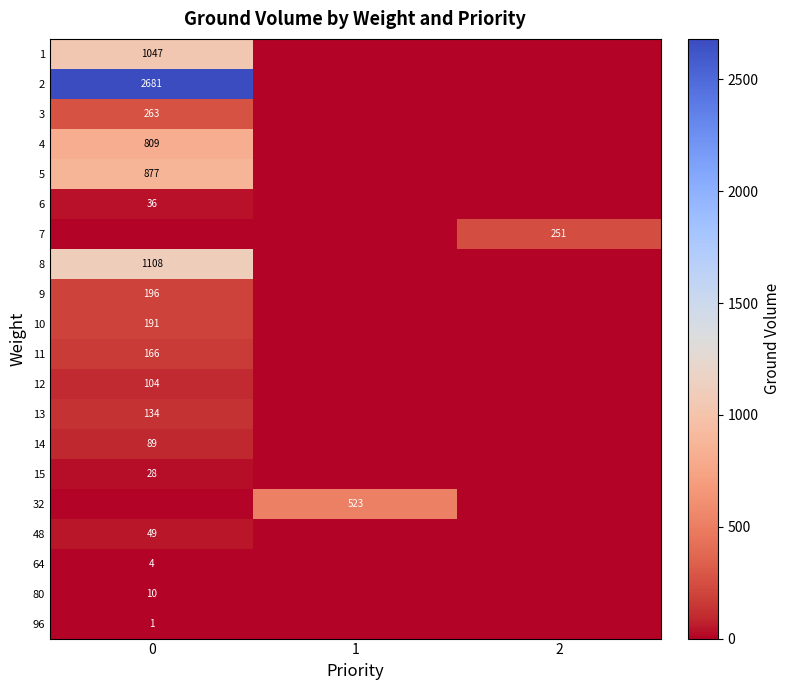

The 15 series shows 18 at 0. True or false?

False